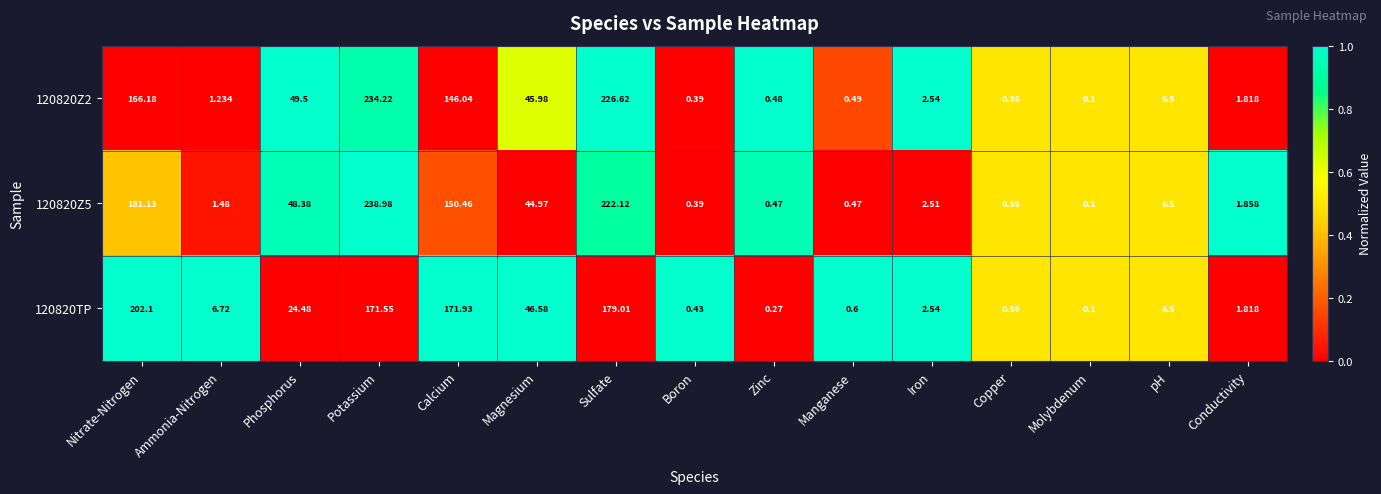

Where does the 120820Z2 series first go above 2?

Nitrate-Nitrogen